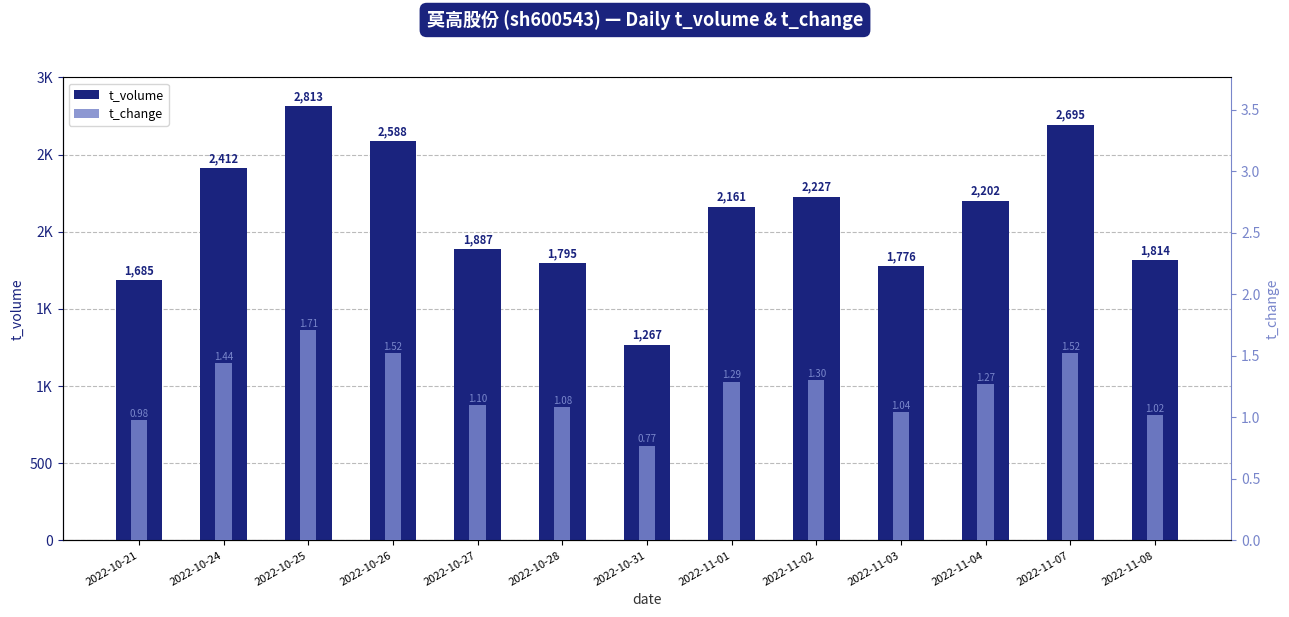

What is the smallest value displayed?

0.8